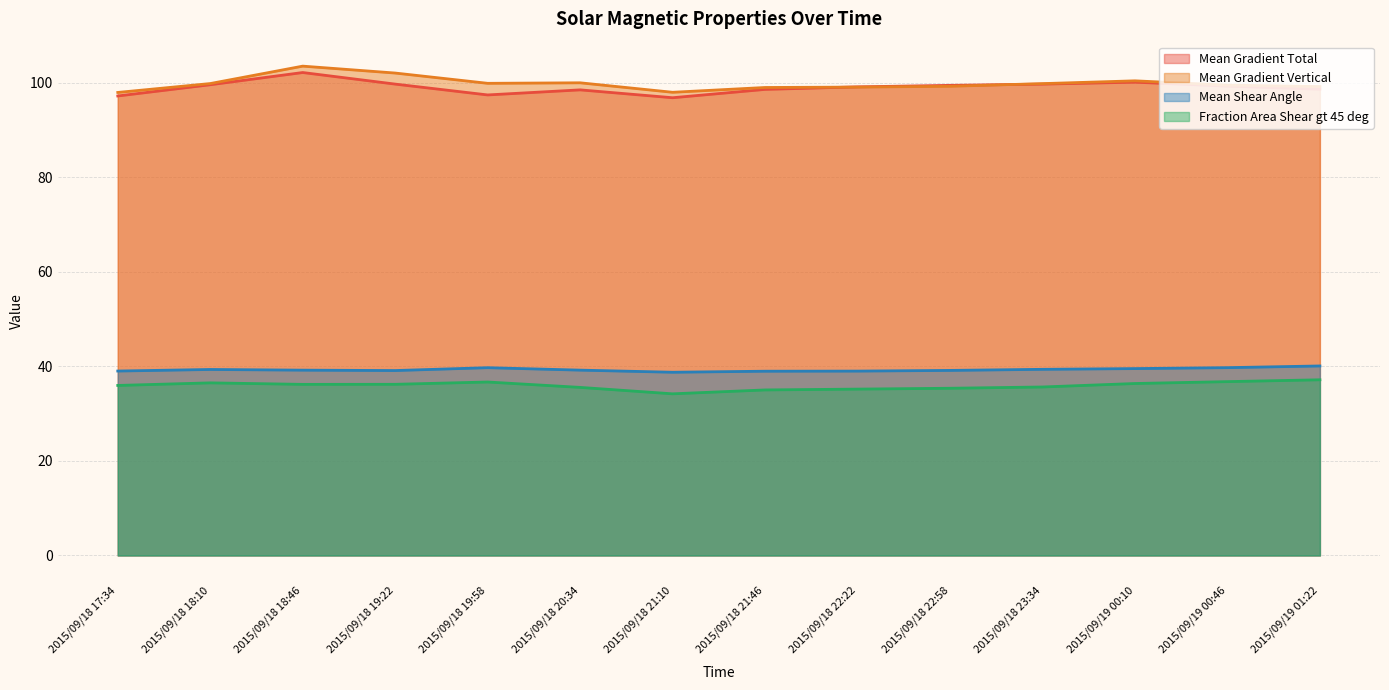

What is the sum of the Mean Shear Angle values at 2015/09/18 22:58 and 2015/09/19 00:46?

78.9